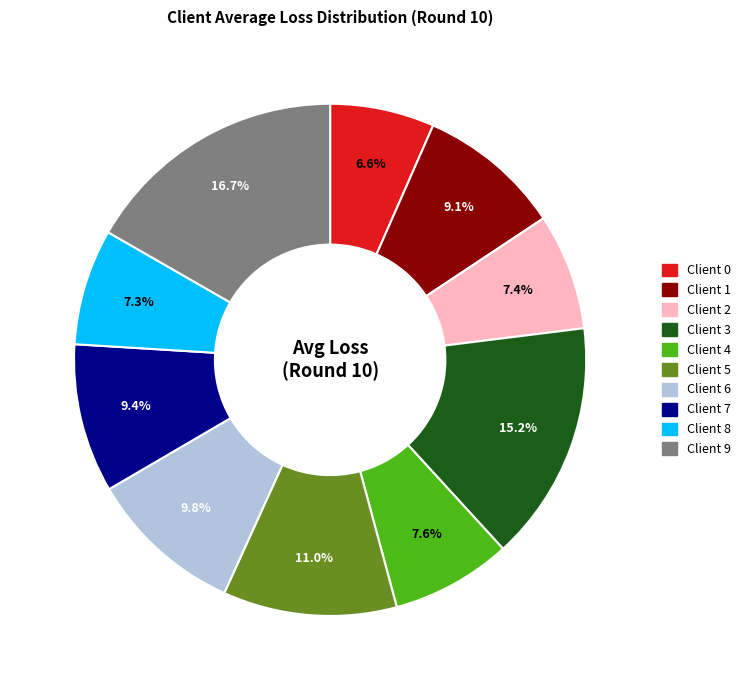

Is it true that Client 0 is 1% of the pie?

False